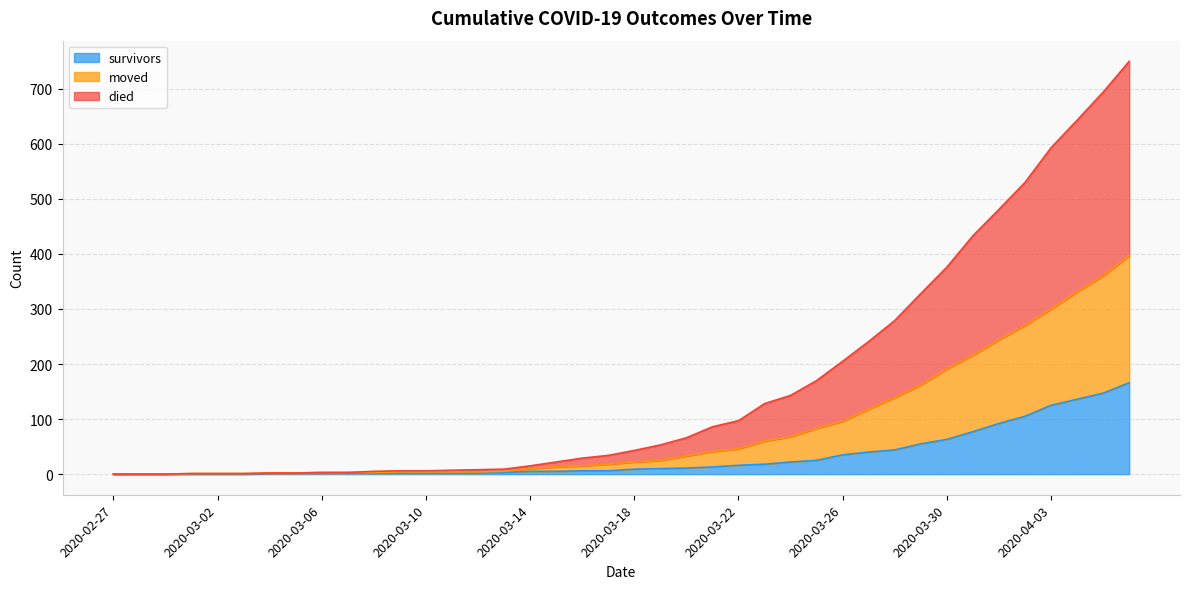

Count the number of data series in this chart.

3